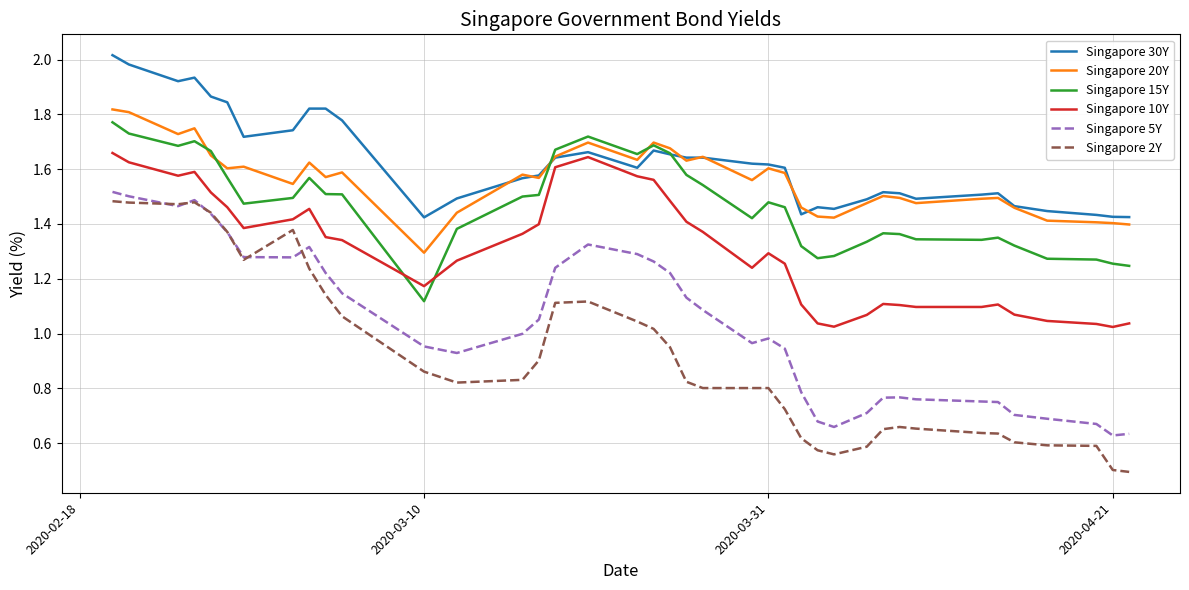

Which series has the largest range (max minus min)?

Singapore 2Y